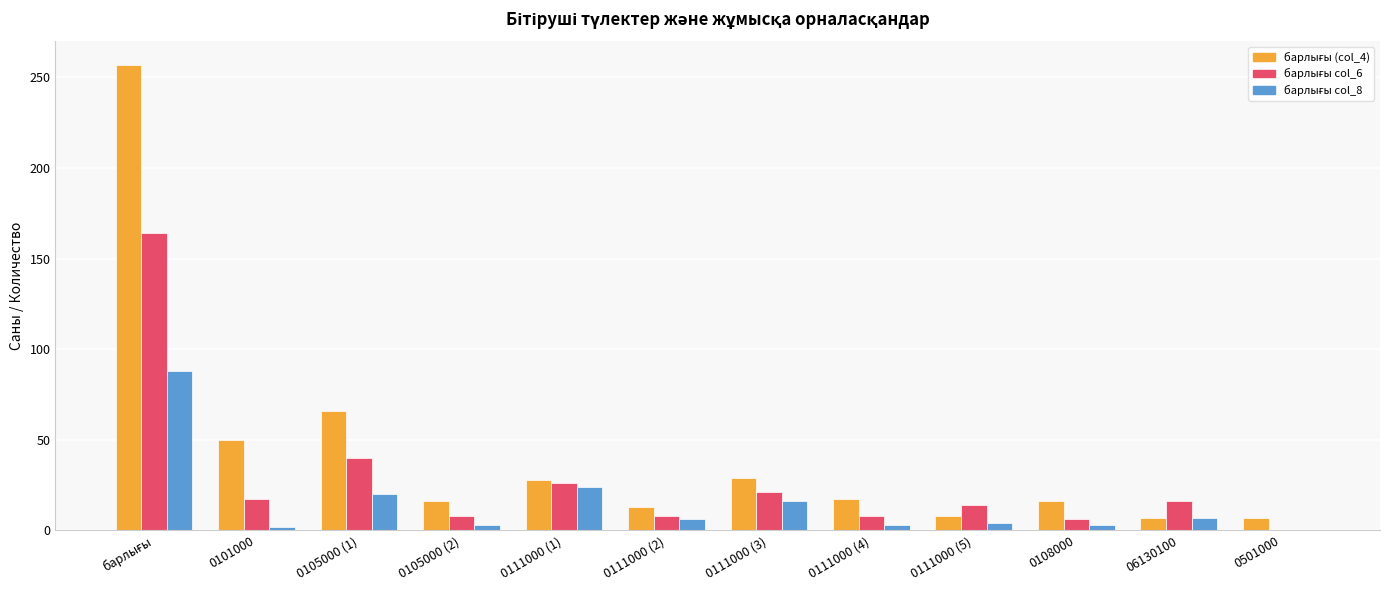

How many series are shown in this chart?

3